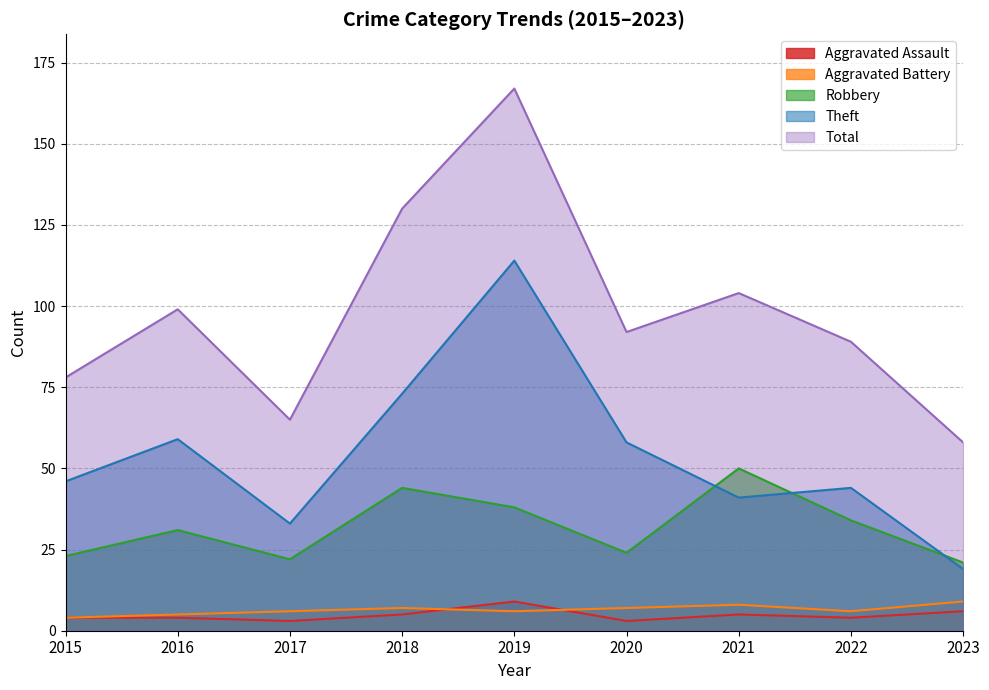

At which category is the sum across all series the highest?

2019